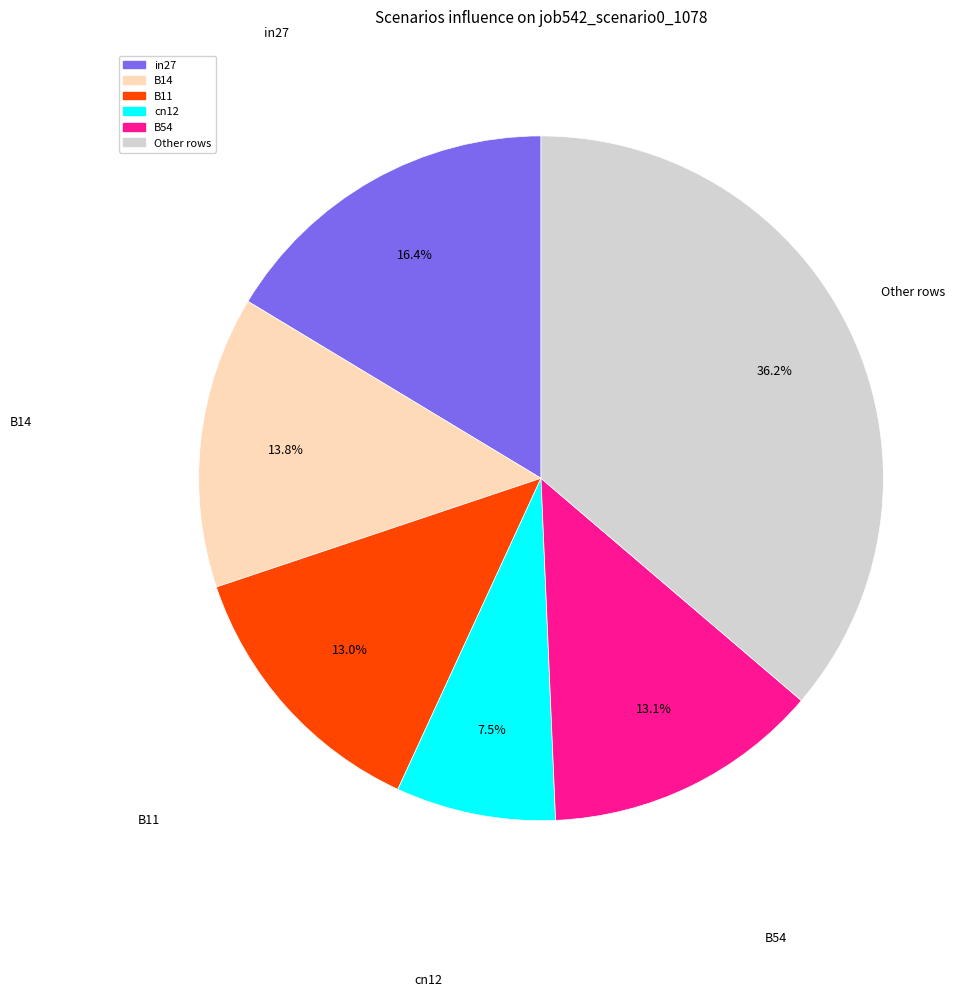

Is there any slice that represents more than half of the pie?

No